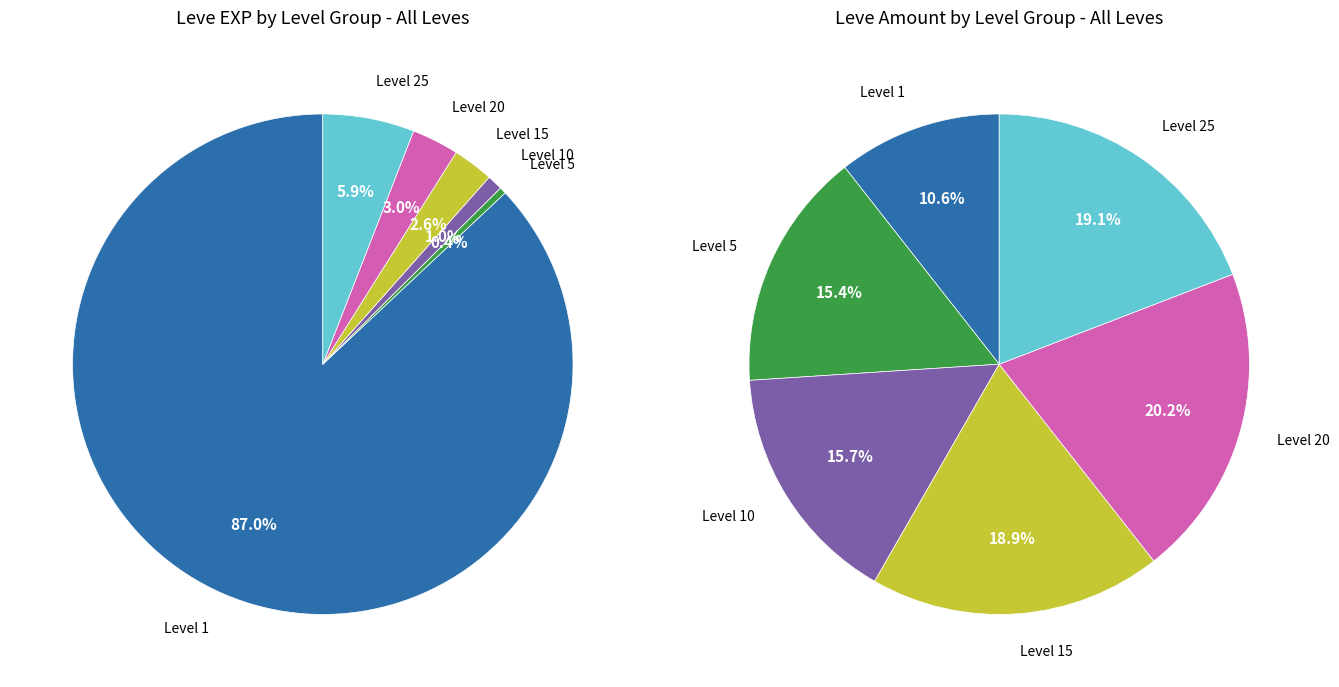

Does 15 account for over 50% of the chart?

No